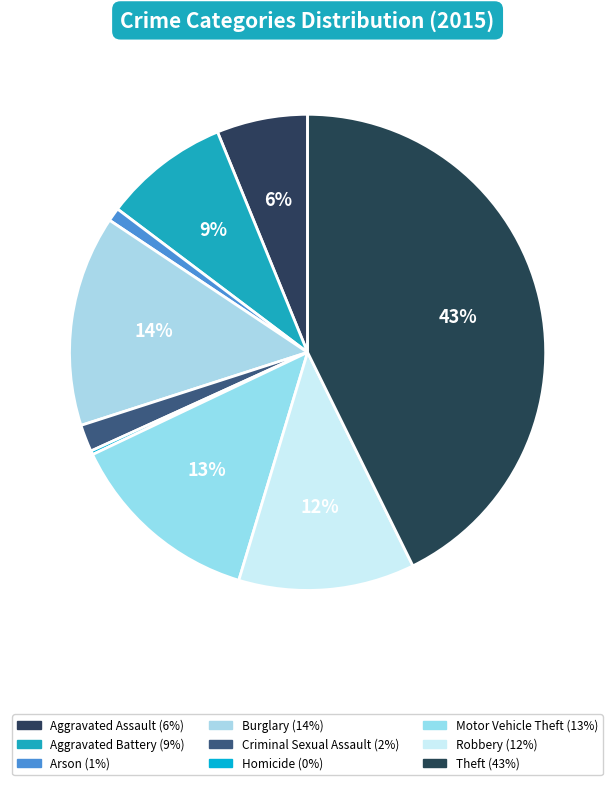

How many segments does this pie chart have?

9